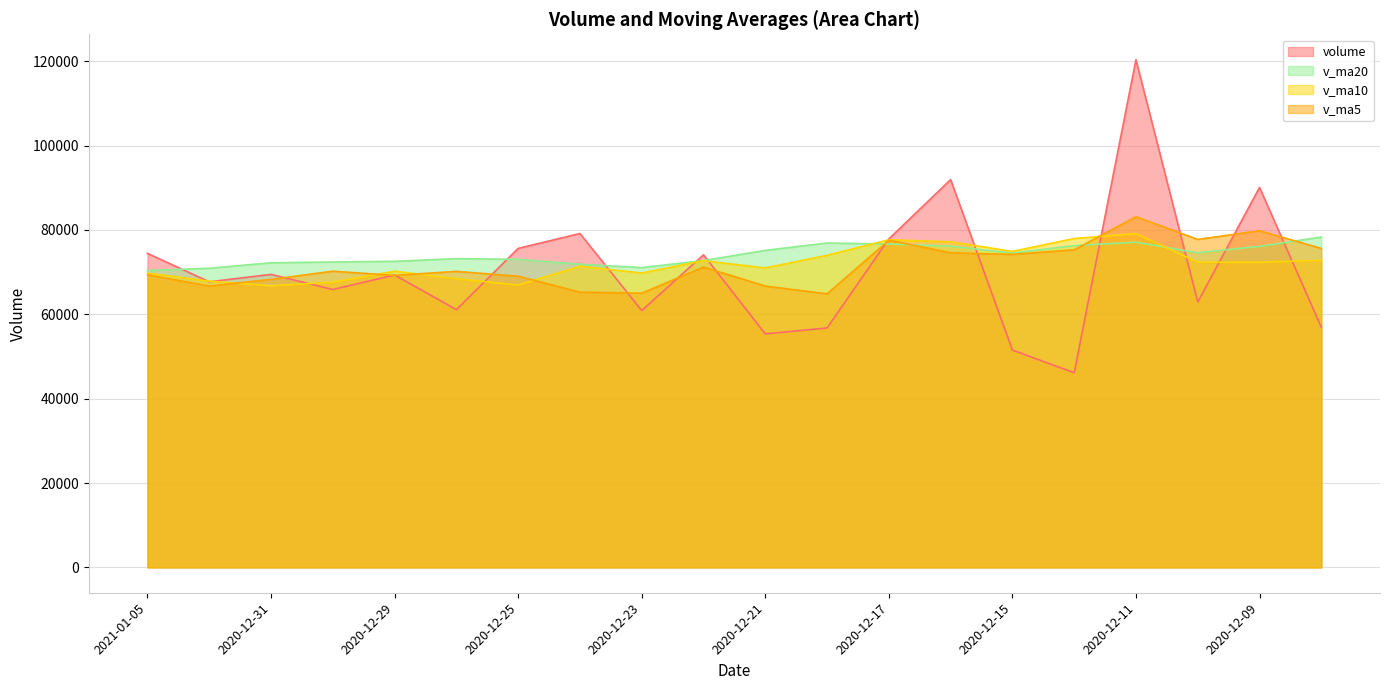

What value does the v_ma5 series have at 2020-12-11?

83125.5